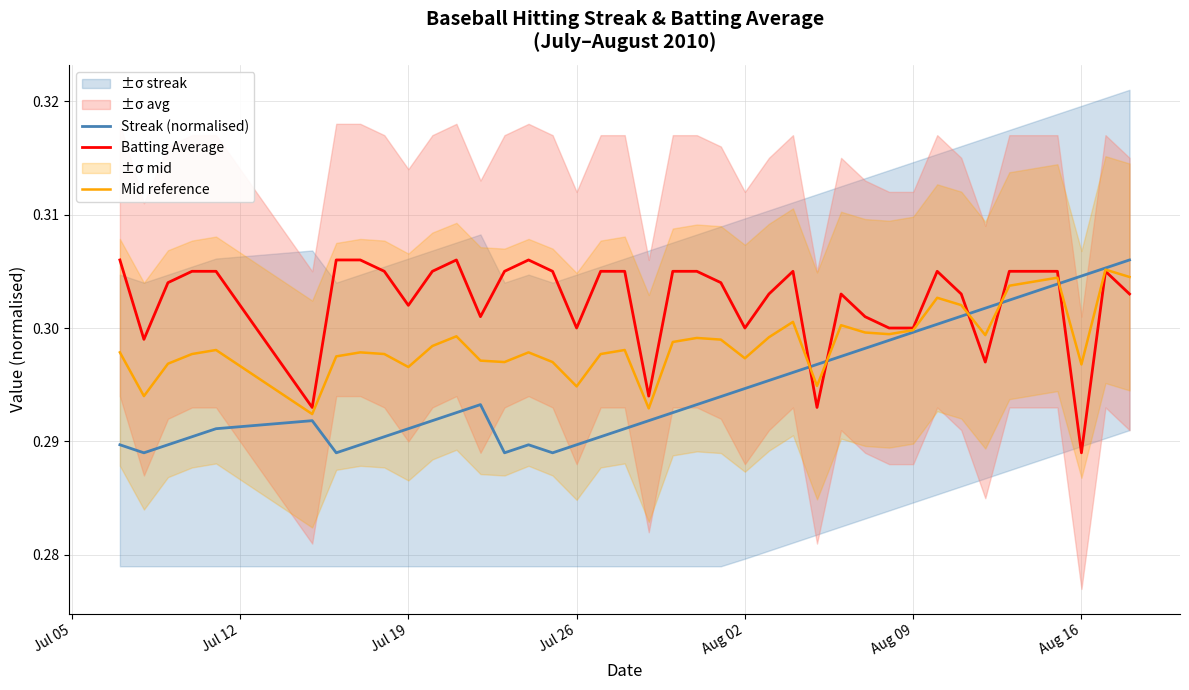

The value of Mid reference at Aug 09 is 0.1. True or false?

False